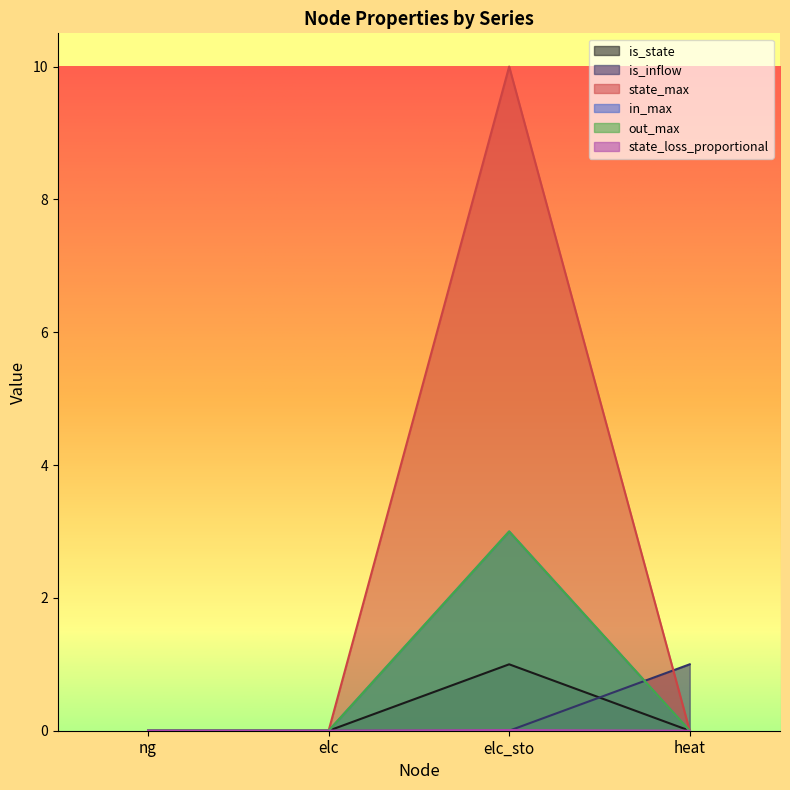

Reading left to right, what are all the values shown in this chart?

is_state: ng=0.0	elc=0.0	elc_sto=1.0	heat=0.0
is_inflow: ng=0.0	elc=0.0	elc_sto=0.0	heat=1.0
state_max: ng=0.0	elc=0.0	elc_sto=10.0	heat=0.0
in_max: ng=0.0	elc=0.0	elc_sto=3.0	heat=0.0
out_max: ng=0.0	elc=0.0	elc_sto=3.0	heat=0.0
state_loss_proportional: ng=0.0	elc=0.0	elc_sto=0.0	heat=0.0